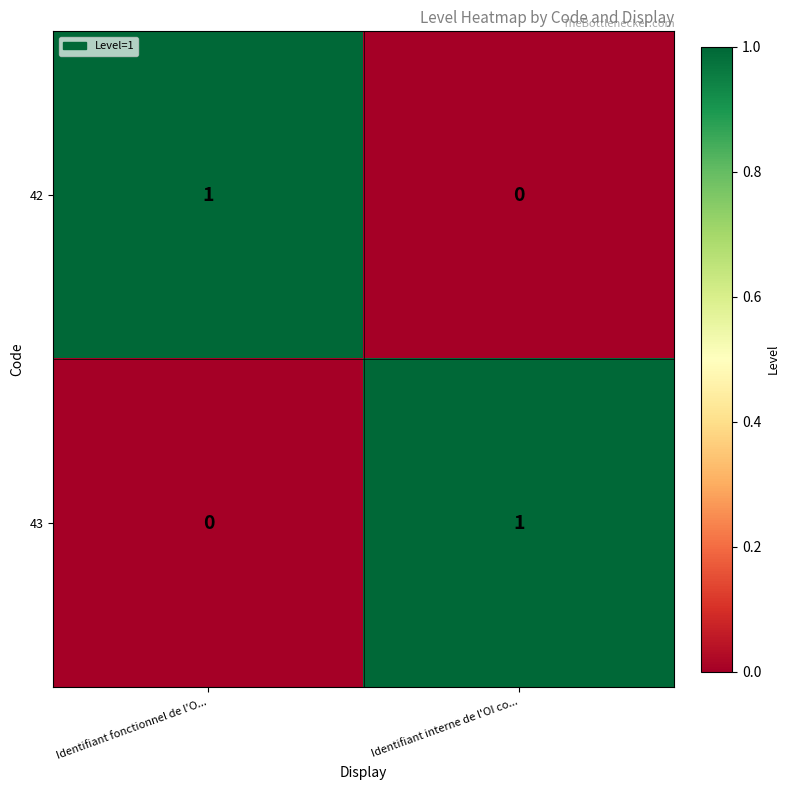

At Identifiant interne de l'OI co..., list the series in order from largest to smallest.

43, 42